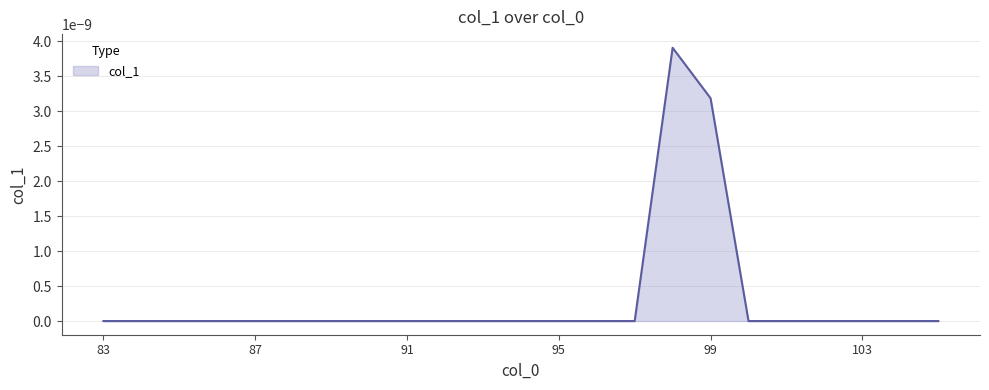

Where is the data nearest to the value 0?

83